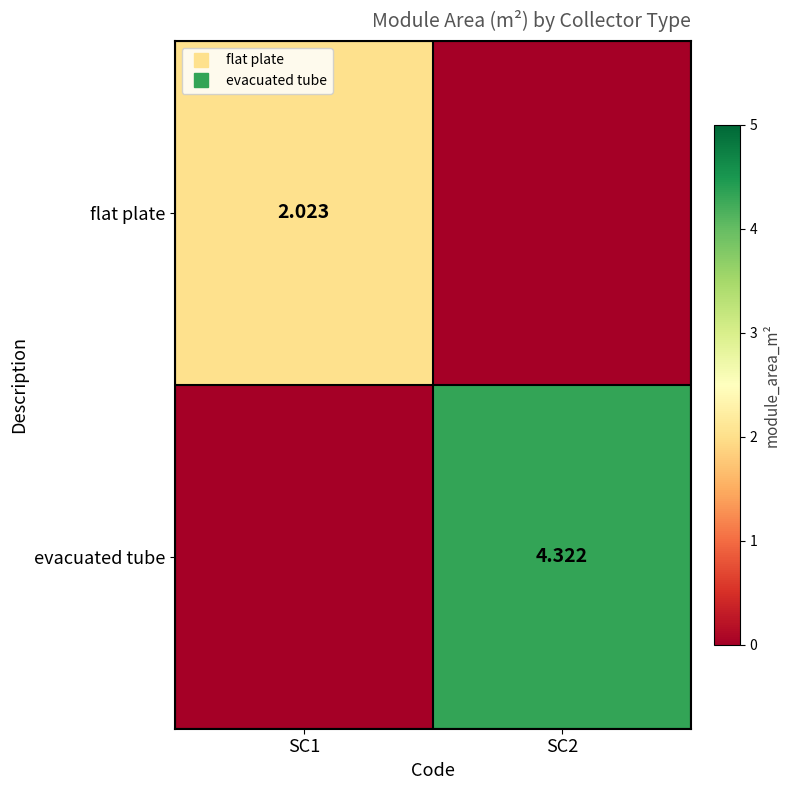

Which series has the largest total across all categories?

evacuated tube